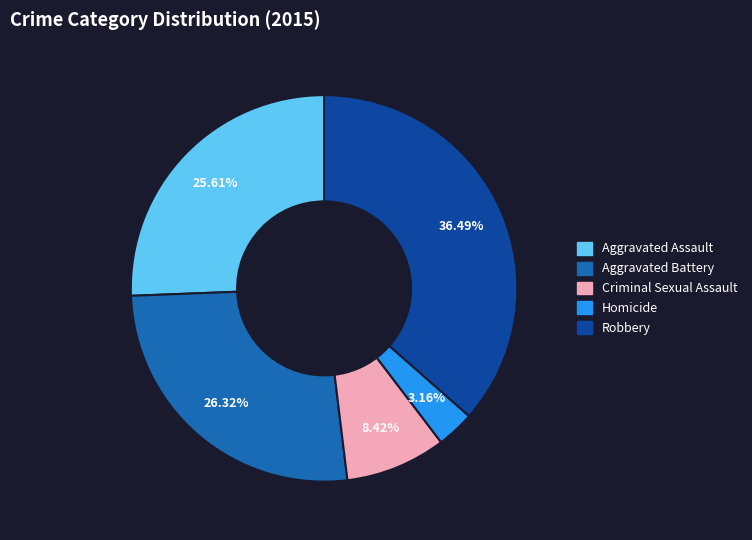

How many slices are in this pie chart?

5